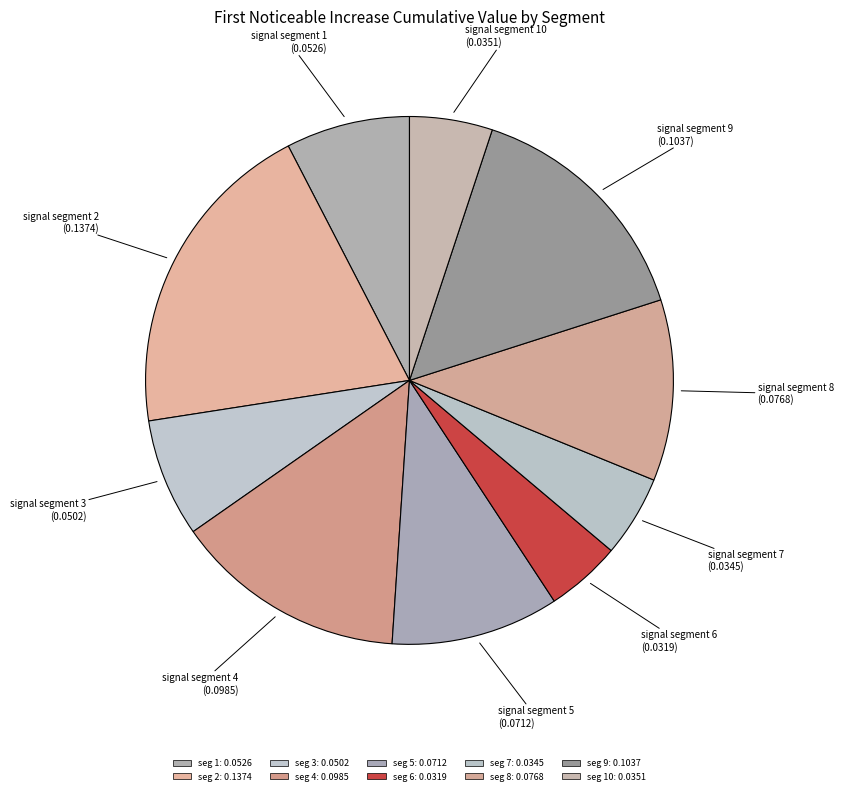

To the nearest percent, what is the difference between the largest and smallest slice percentages?

15%